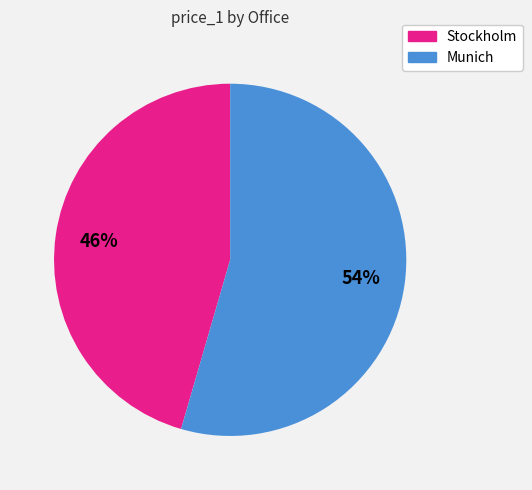

What is the majority slice?

Munich